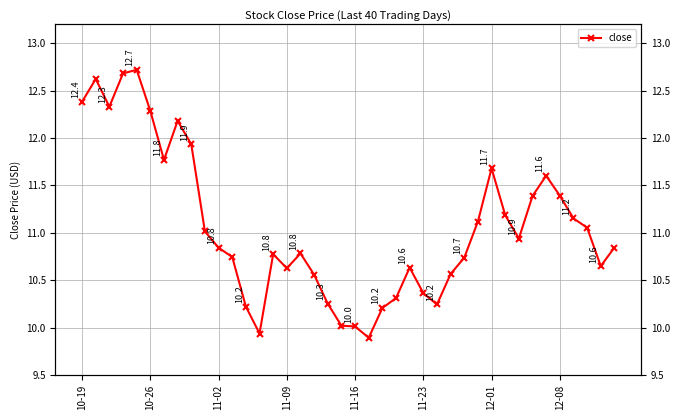

Approximately how many times larger is the value at 11-09 compared to 11-02?

1.0